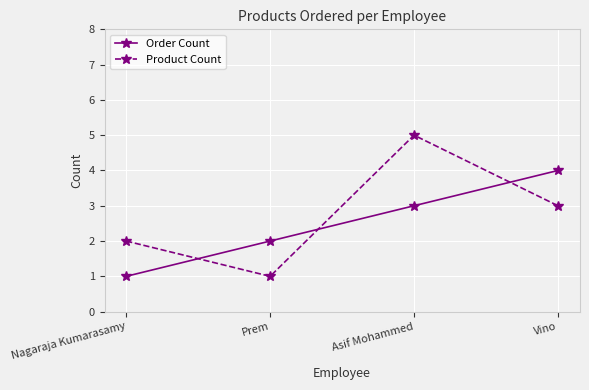

Which series ends up on top after the final intersection of Product Count and Order Count?

Order Count